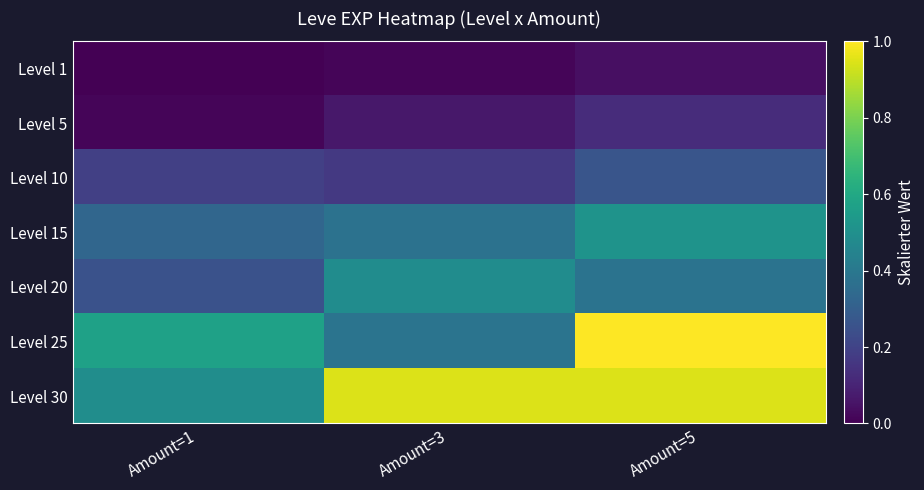

Reading left to right, what are all the values shown in this chart?

Level 1: Amount=1=0.0	Amount=3=0.0	Amount=5=0.0
Level 5: Amount=1=0.0	Amount=3=0.1	Amount=5=0.1
Level 10: Amount=1=0.2	Amount=3=0.2	Amount=5=0.3
Level 15: Amount=1=0.3	Amount=3=0.4	Amount=5=0.5
Level 20: Amount=1=0.3	Amount=3=0.5	Amount=5=0.4
Level 25: Amount=1=0.6	Amount=3=0.4	Amount=5=1.0
Level 30: Amount=1=0.5	Amount=3=0.9	Amount=5=0.9